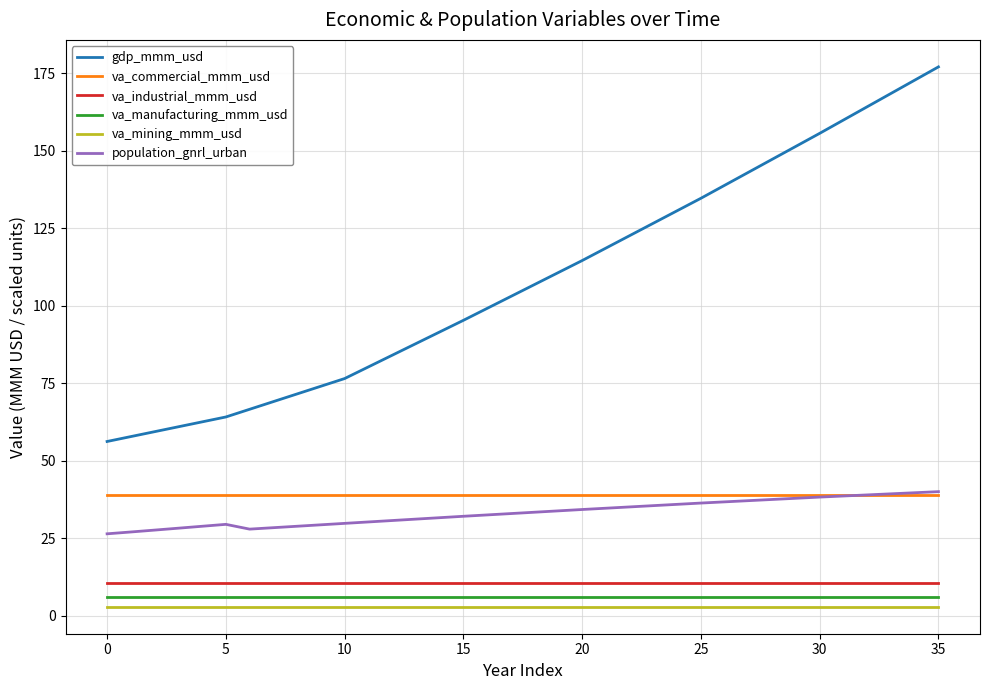

How many lines are shown in the chart?

6